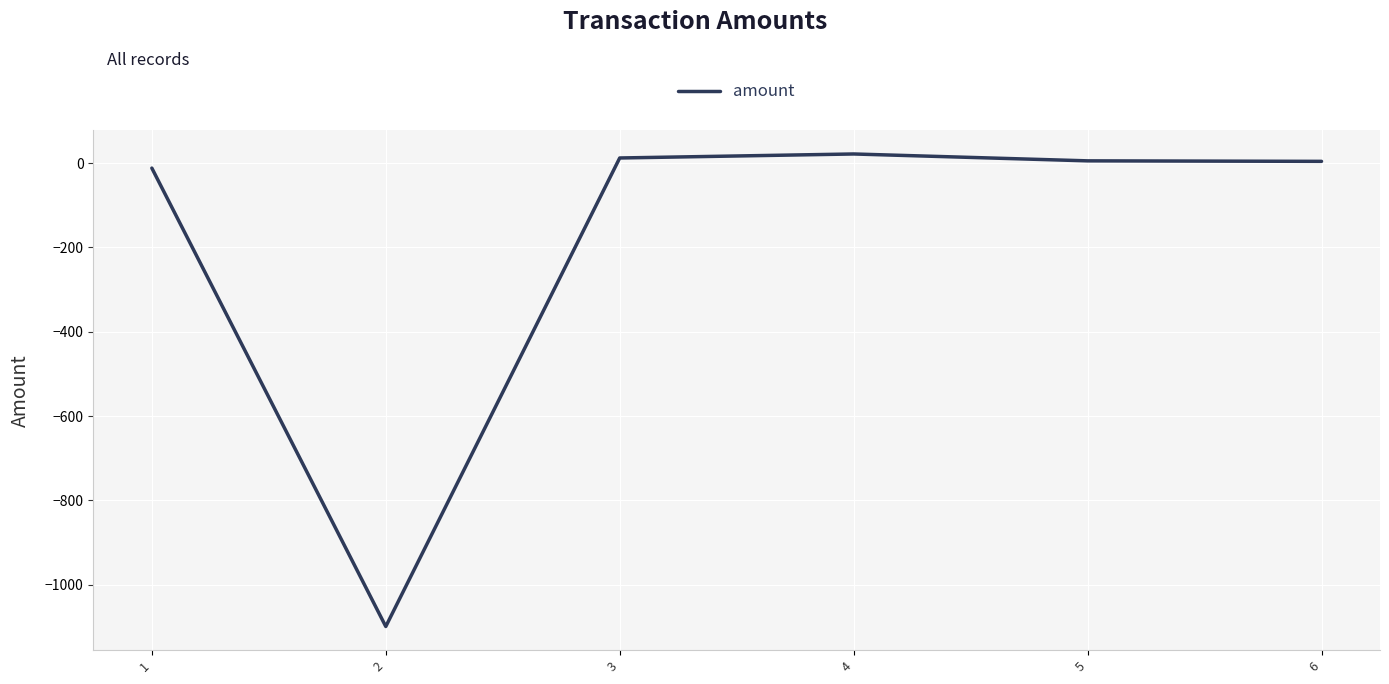

Where is the first local minimum?

2